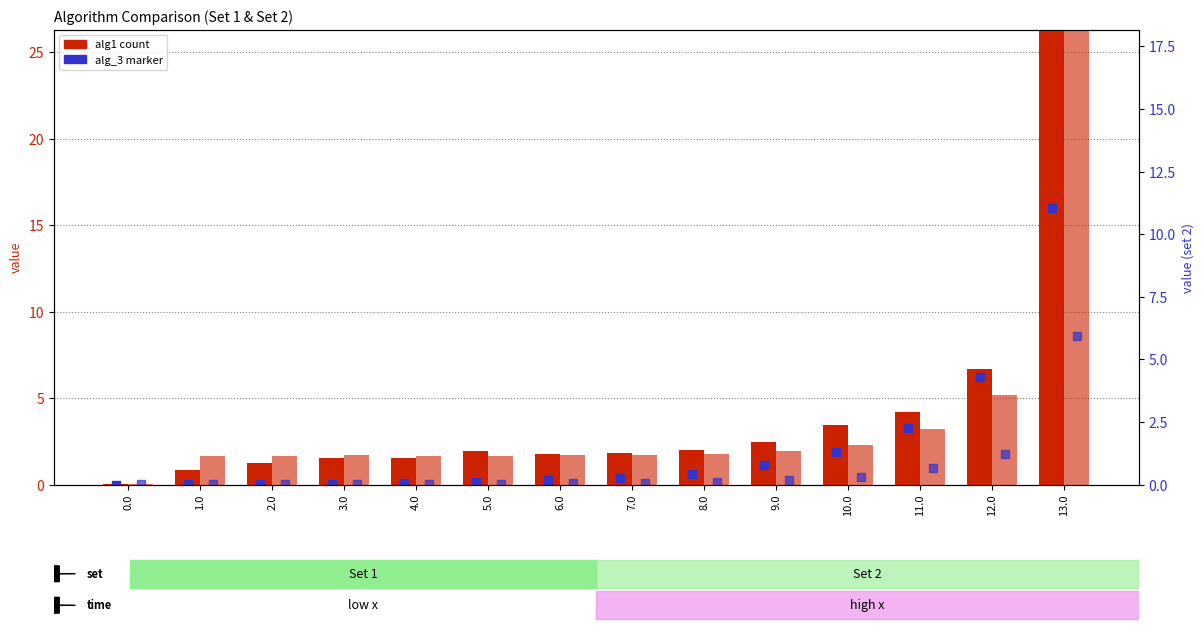

At how many categories does at least one series exceed 14?

1